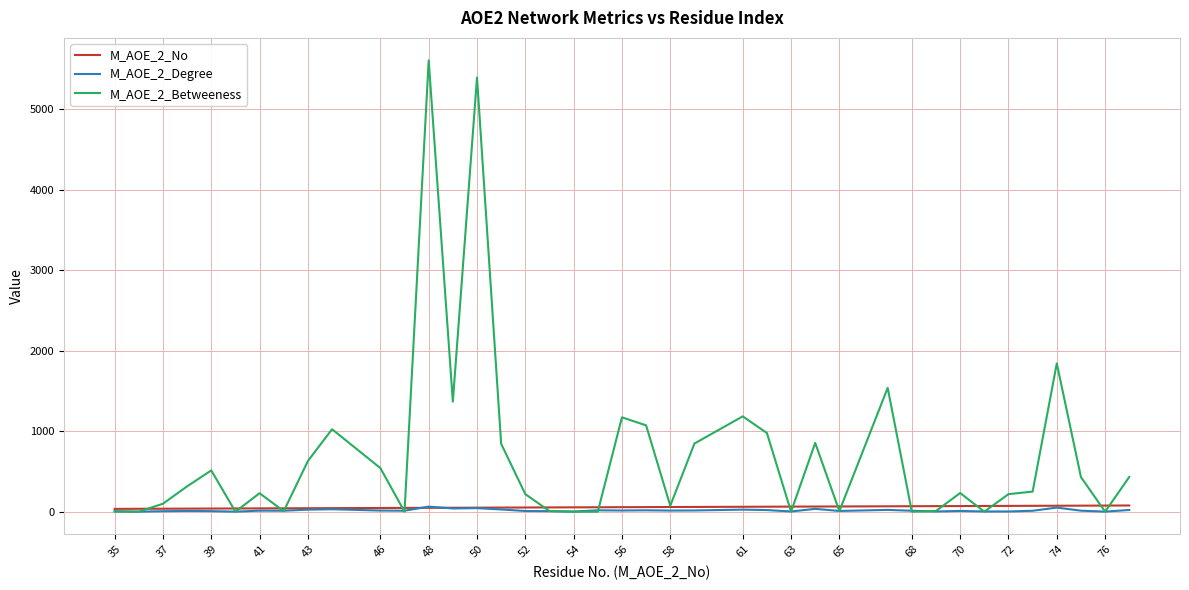

Which series has the largest range (max minus min)?

M_AOE_2_Betweeness